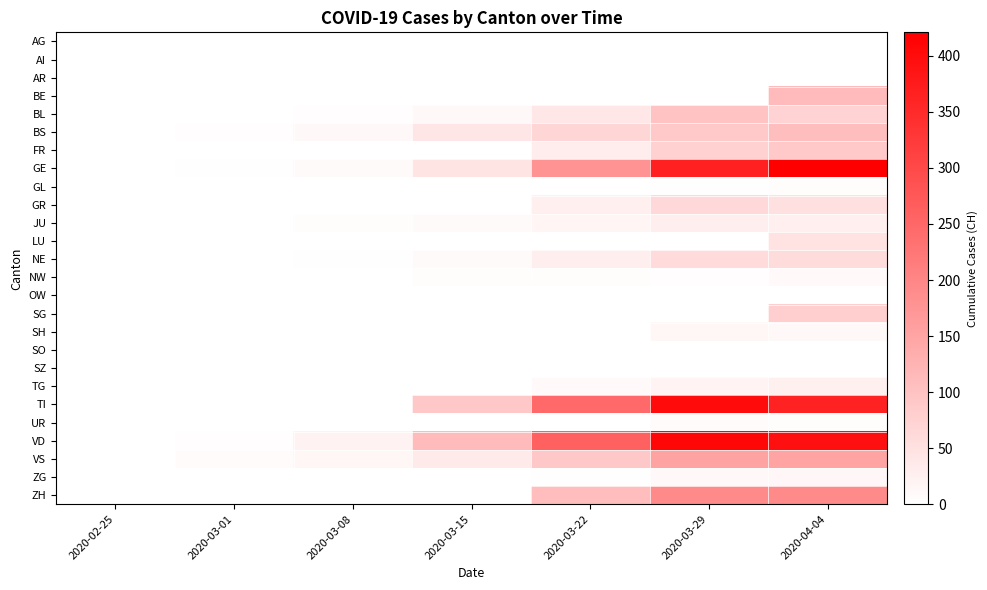

Reading right to left, list all the values displayed in this chart.

AG: 2020-04-04=0	2020-03-29=0	2020-03-22=0	2020-03-15=0	2020-03-08=0	2020-03-01=0	2020-02-25=0
AI: 2020-04-04=0	2020-03-29=0	2020-03-22=0	2020-03-15=0	2020-03-08=0	2020-03-01=0	2020-02-25=0
AR: 2020-04-04=0	2020-03-29=0	2020-03-22=0	2020-03-15=0	2020-03-08=0	2020-03-01=0	2020-02-25=0
BE: 2020-04-04=113	2020-03-29=0	2020-03-22=0	2020-03-15=0	2020-03-08=0	2020-03-01=0	2020-02-25=0
BL: 2020-04-04=73	2020-03-29=99	2020-03-22=40	2020-03-15=12	2020-03-08=4	2020-03-01=1	2020-02-25=0
BS: 2020-04-04=108	2020-03-29=90	2020-03-22=69	2020-03-15=42	2020-03-08=13	2020-03-01=4	2020-02-25=0
FR: 2020-04-04=89	2020-03-29=76	2020-03-22=32	2020-03-15=0	2020-03-08=0	2020-03-01=0	2020-02-25=0
GE: 2020-04-04=421	2020-03-29=365	2020-03-22=179	2020-03-15=46	2020-03-08=9	2020-03-01=3	2020-02-25=0
GL: 2020-04-04=5	2020-03-29=2	2020-03-22=0	2020-03-15=0	2020-03-08=0	2020-03-01=0	2020-02-25=0
GR: 2020-04-04=52	2020-03-29=63	2020-03-22=27	2020-03-15=0	2020-03-08=0	2020-03-01=0	2020-02-25=0
JU: 2020-04-04=27	2020-03-29=28	2020-03-22=18	2020-03-15=9	2020-03-08=5	2020-03-01=1	2020-02-25=0
LU: 2020-04-04=49	2020-03-29=0	2020-03-22=0	2020-03-15=0	2020-03-08=0	2020-03-01=0	2020-02-25=0
NE: 2020-04-04=59	2020-03-29=60	2020-03-22=28	2020-03-15=9	2020-03-08=3	2020-03-01=0	2020-02-25=0
NW: 2020-04-04=10	2020-03-29=4	2020-03-22=5	2020-03-15=6	2020-03-08=0	2020-03-01=0	2020-02-25=0
OW: 2020-04-04=0	2020-03-29=0	2020-03-22=0	2020-03-15=0	2020-03-08=0	2020-03-01=0	2020-02-25=0
SG: 2020-04-04=79	2020-03-29=0	2020-03-22=0	2020-03-15=0	2020-03-08=0	2020-03-01=0	2020-02-25=0
SH: 2020-04-04=12	2020-03-29=15	2020-03-22=0	2020-03-15=0	2020-03-08=0	2020-03-01=0	2020-02-25=0
SO: 2020-04-04=0	2020-03-29=0	2020-03-22=0	2020-03-15=0	2020-03-08=0	2020-03-01=0	2020-02-25=0
SZ: 2020-04-04=0	2020-03-29=0	2020-03-22=0	2020-03-15=0	2020-03-08=0	2020-03-01=0	2020-02-25=0
TG: 2020-04-04=26	2020-03-29=21	2020-03-22=10	2020-03-15=1	2020-03-08=0	2020-03-01=0	2020-02-25=0
TI: 2020-04-04=363	2020-03-29=402	2020-03-22=246	2020-03-15=92	2020-03-08=0	2020-03-01=0	2020-02-25=0
UR: 2020-04-04=6	2020-03-29=7	2020-03-22=0	2020-03-15=0	2020-03-08=0	2020-03-01=0	2020-02-25=0
VD: 2020-04-04=392	2020-03-29=409	2020-03-22=259	2020-03-15=113	2020-03-08=22	2020-03-01=4	2020-02-25=0
VS: 2020-04-04=150	2020-03-29=153	2020-03-22=92	2020-03-15=36	2020-03-08=16	2020-03-01=7	2020-02-25=0
ZG: 2020-04-04=14	2020-03-29=12	2020-03-22=3	2020-03-15=0	2020-03-08=0	2020-03-01=0	2020-02-25=0
ZH: 2020-04-04=194	2020-03-29=194	2020-03-22=110	2020-03-15=0	2020-03-08=0	2020-03-01=0	2020-02-25=0